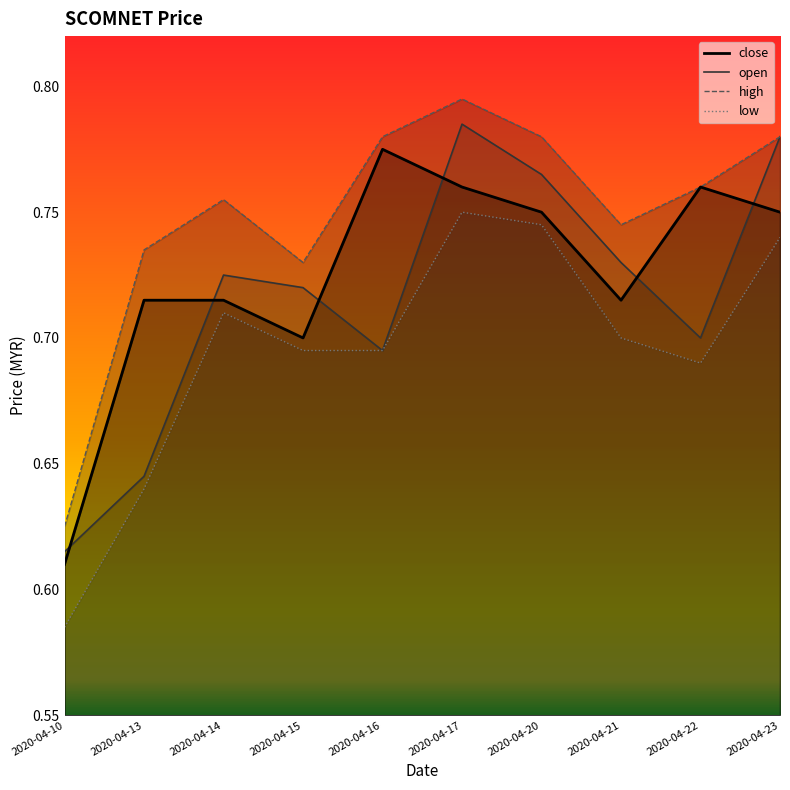

What is the total value across all series at 2020-04-14?

2.9